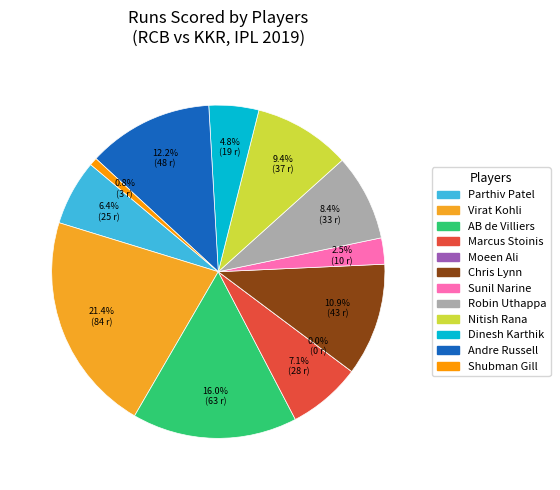

What percentage is the Virat Kohli slice, to the nearest percent?

21%